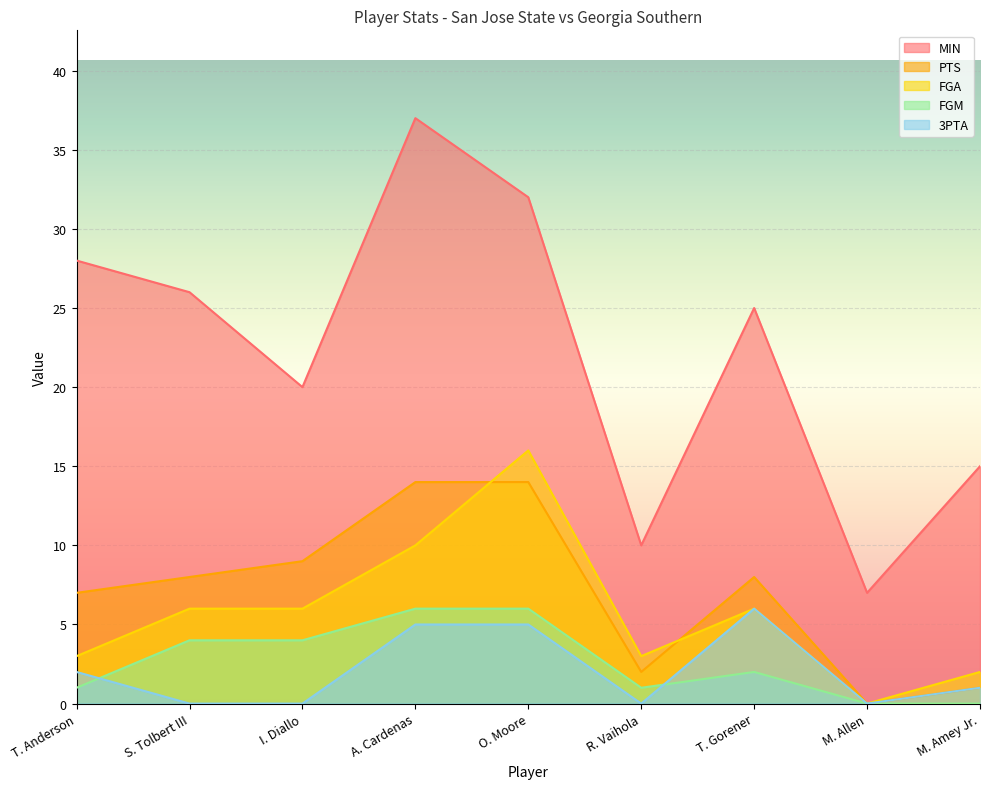

At O. Moore, list the series in order from largest to smallest.

MIN, FGA, PTS, FGM, 3PTA